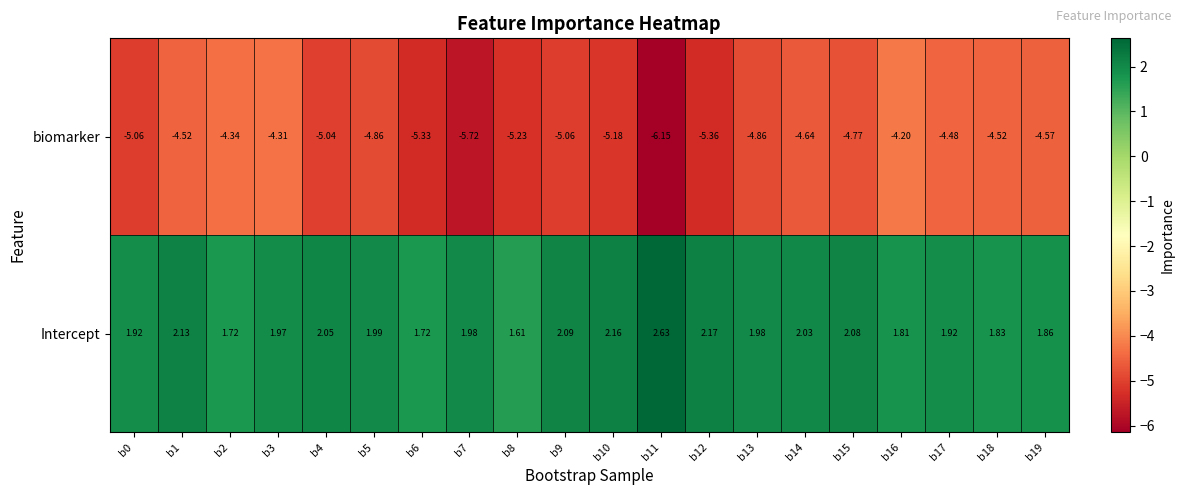

Is the value of Intercept at b15 greater than the value of biomarker at b0?

Yes